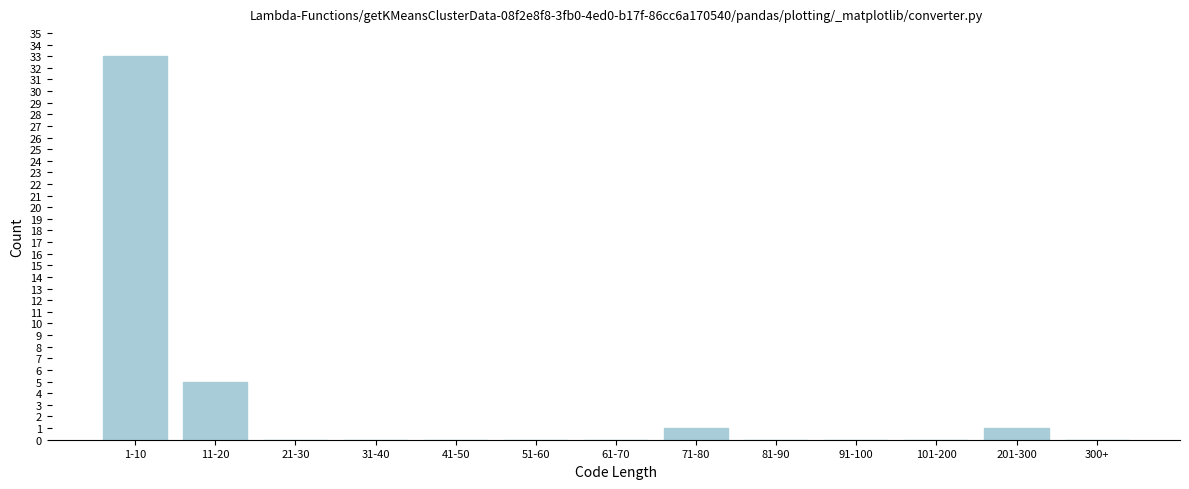

Reading left to right, what are all the values shown in this chart?

1-10=33	11-20=5	21-30=0	31-40=0	41-50=0	51-60=0	61-70=0	71-80=1	81-90=0	91-100=0	101-200=0	201-300=1	300+=0